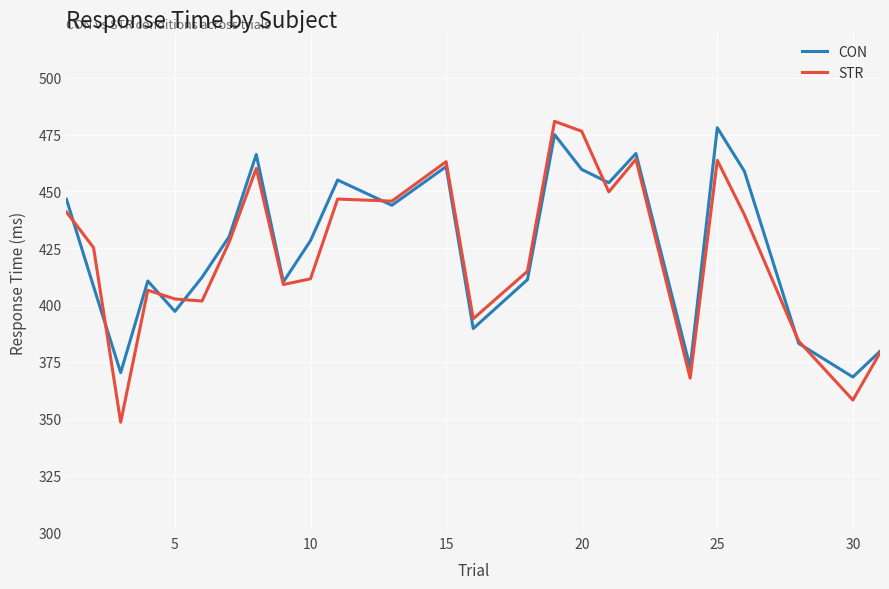

Which series has the largest range (max minus min)?

STR